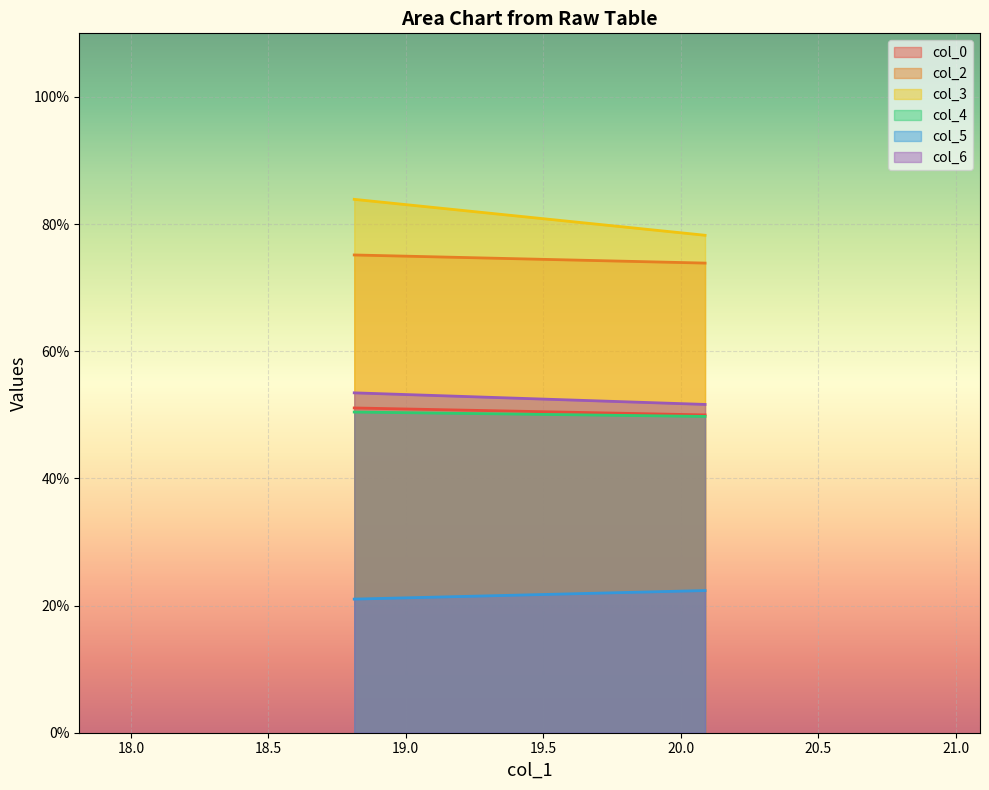

True or false: col_5 has a value of 22.4 at 2.

True